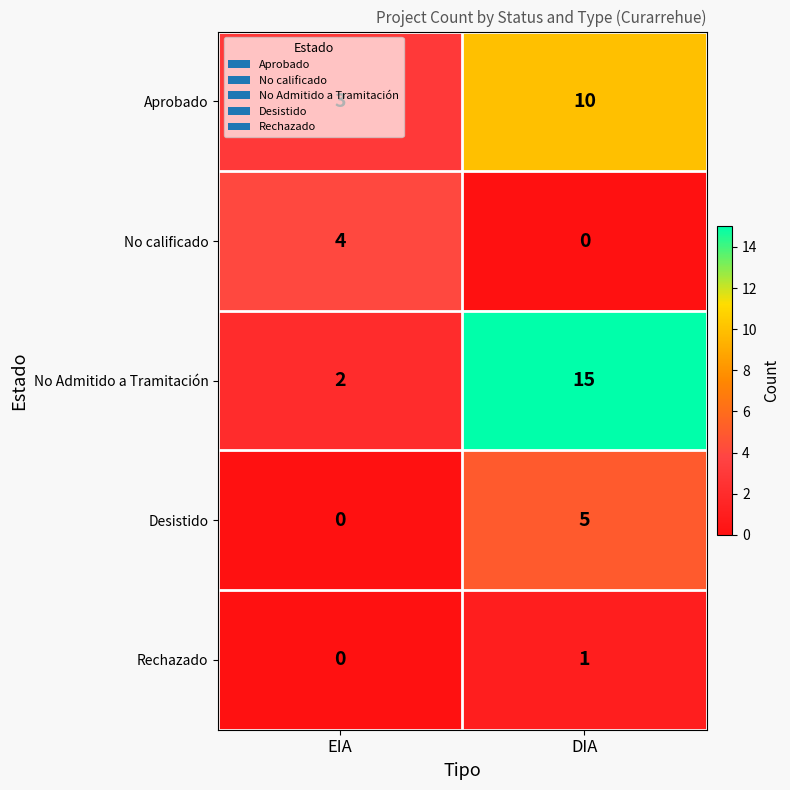

True or false: No Admitido a Tramitación has a value of 6 at DIA.

False